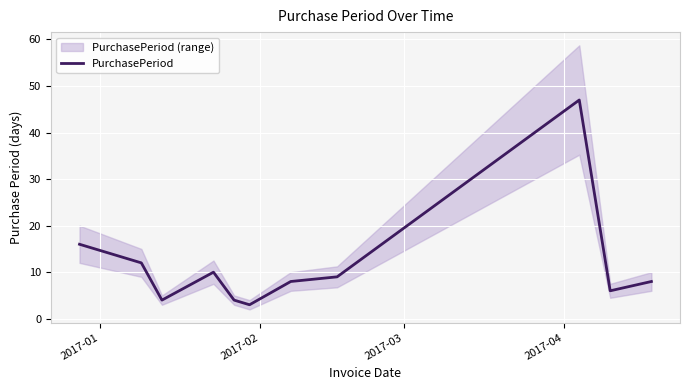

What is the highest value of the PurchasePeriod series?

47